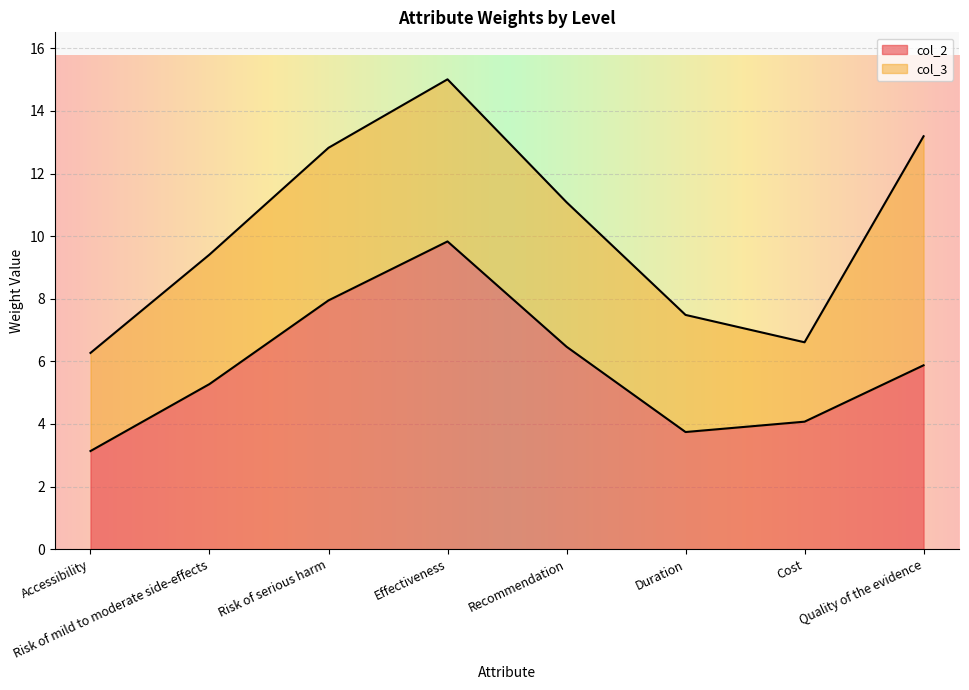

List the labels in order of col_2 value, smallest first.

Accessibility, Duration, Cost, Risk of mild to moderate side-effects, Quality of the evidence, Recommendation, Risk of serious harm, Effectiveness